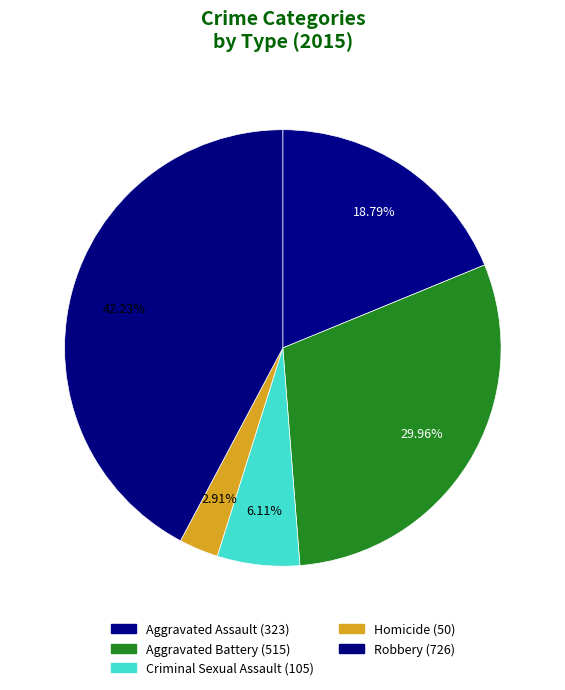

Rank the categories by value from lowest to highest.

Homicide, Criminal Sexual Assault, Aggravated Assault, Aggravated Battery, Robbery